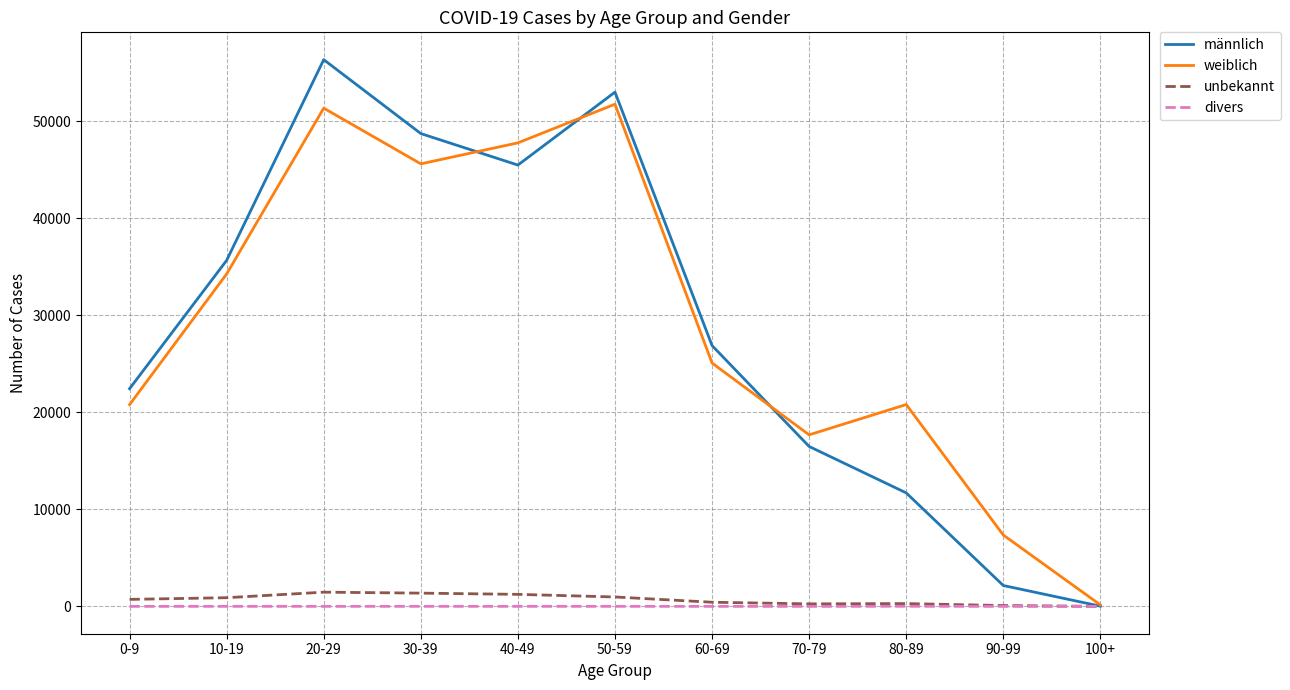

Is the value of unbekannt at 60-69 greater than the value of männlich at 10-19?

No